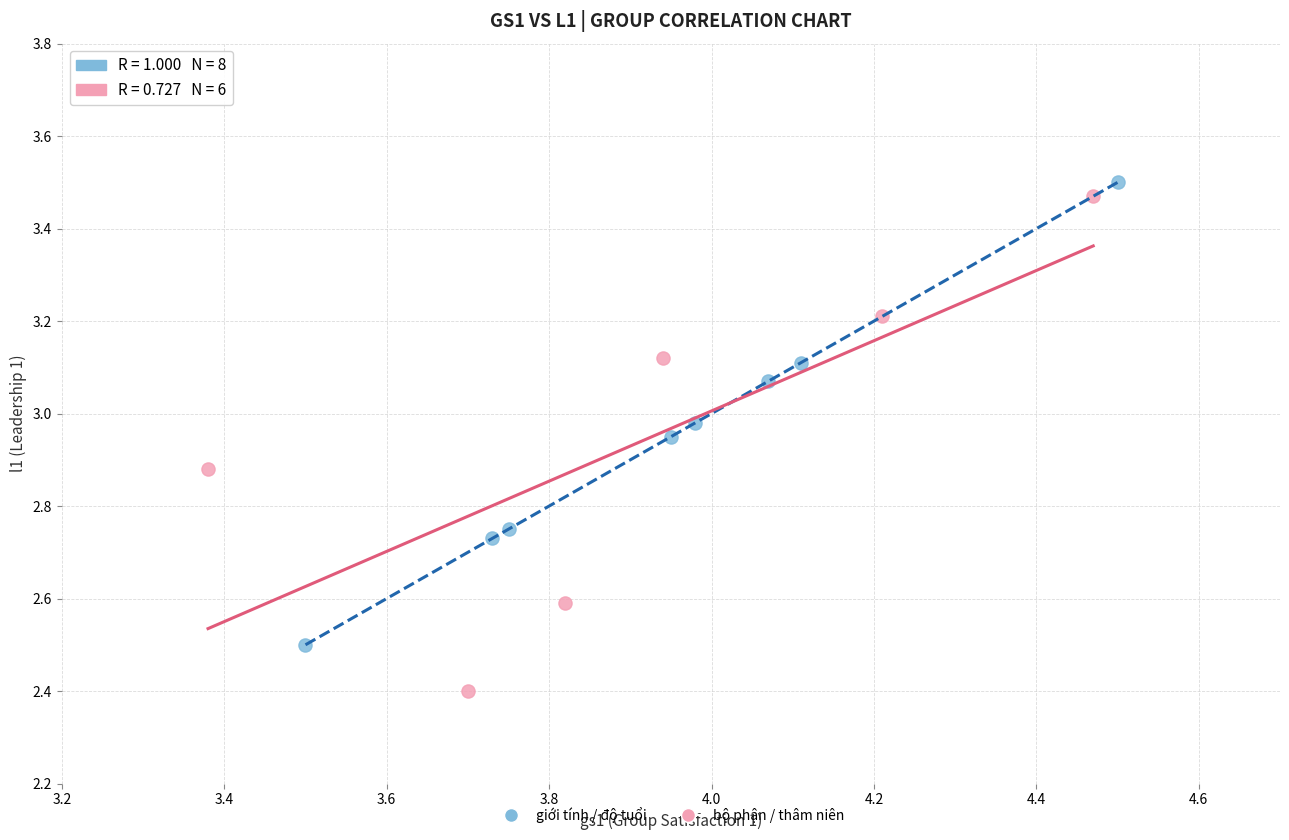

What are all the series names shown in the legend?

giới tính / độ tuổi, bộ phận / thâm niên